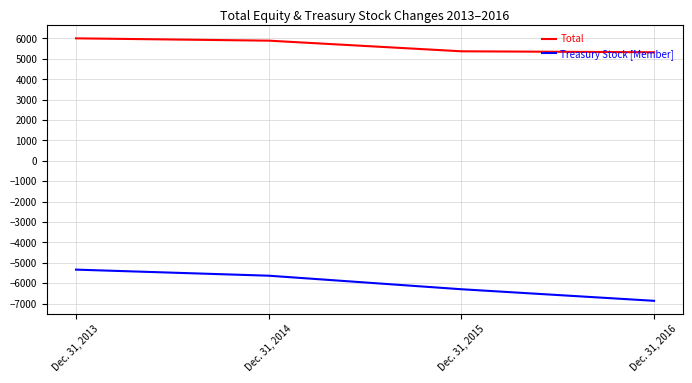

Is it true that Total equals 6002 at Dec. 31, 2013?

True